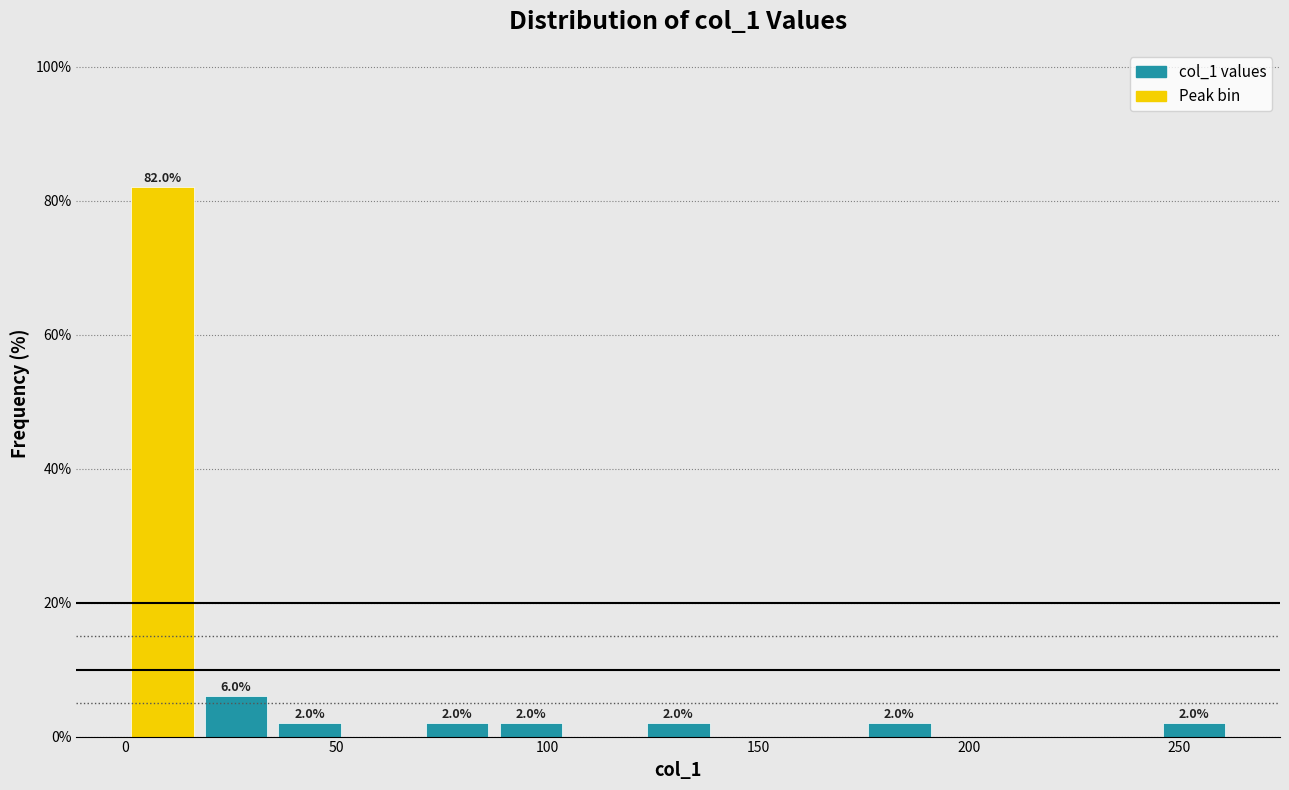

Around what value on the x-axis is the tallest bar? Give the approximate position of its centre, as read against the axis.

10